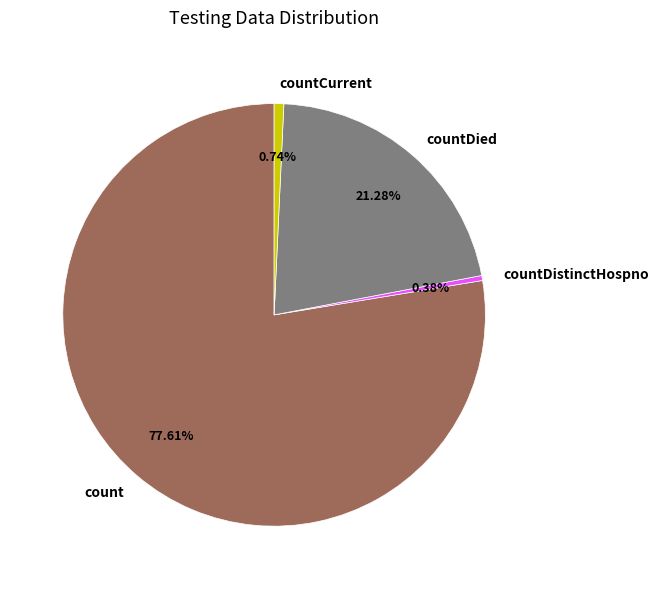

Do countDistinctHospno and countDied together represent more than half of the pie?

No